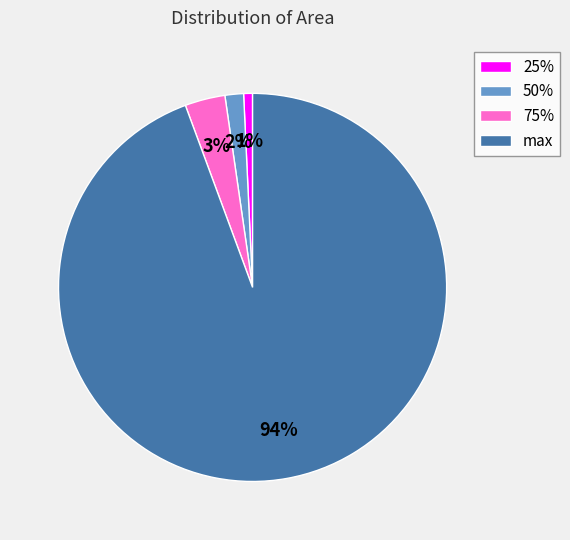

To the nearest percent, what portion does max represent?

94%